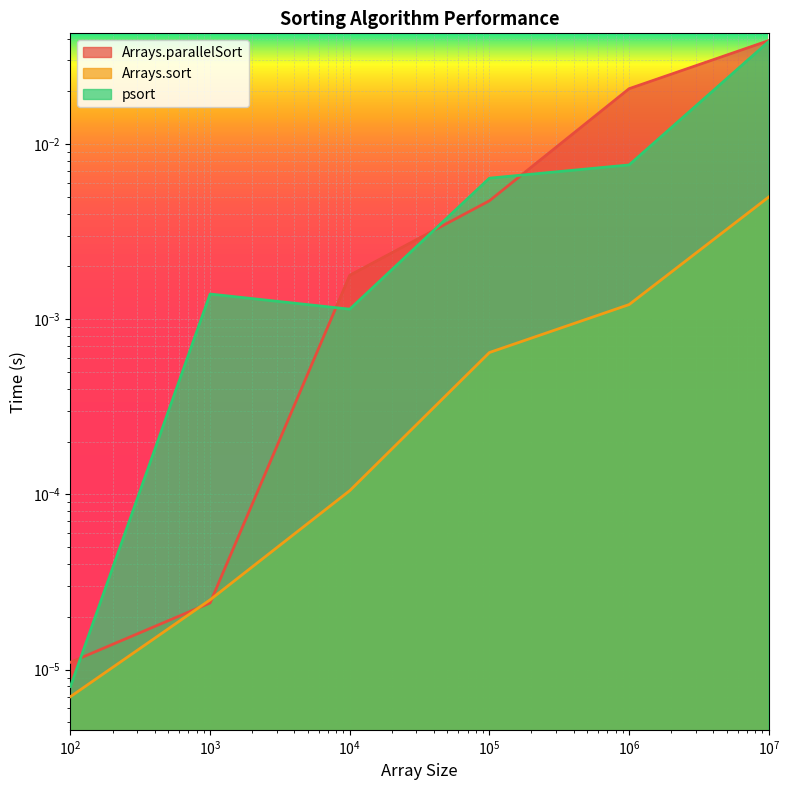

Which series has the largest range (max minus min)?

Arrays.parallelSort